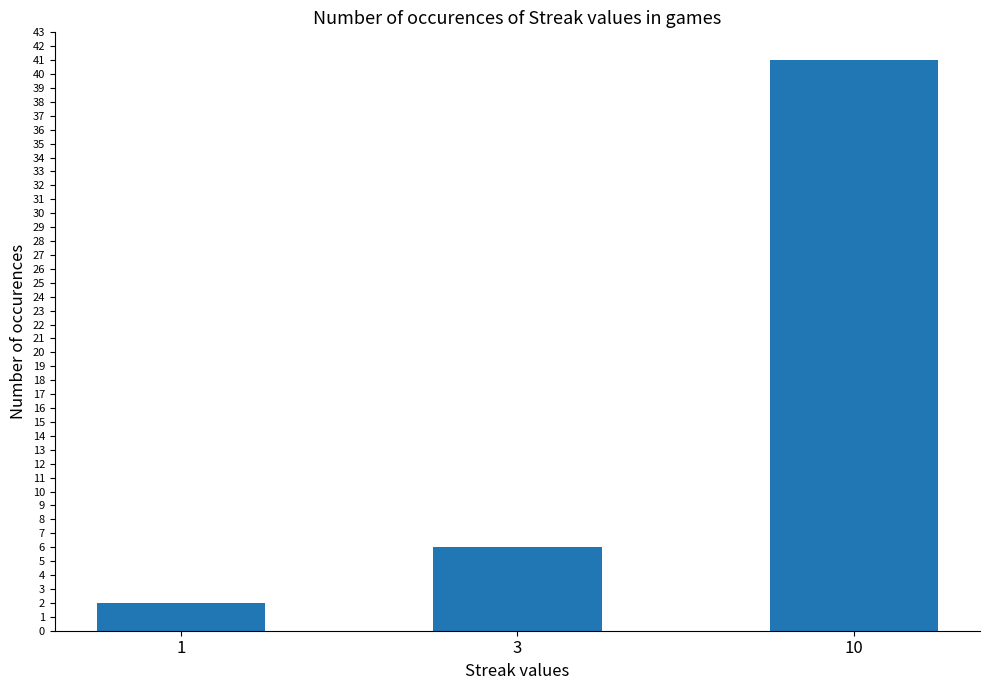

The chart shows a value of 41 at 10. True or false?

True